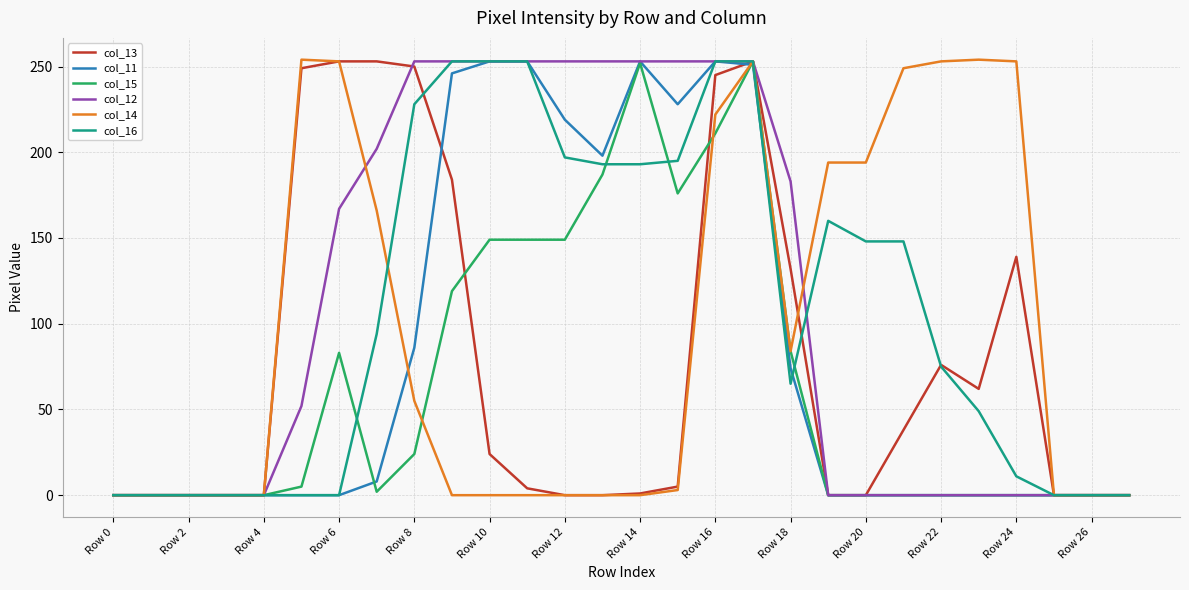

What is the greatest value displayed?

254